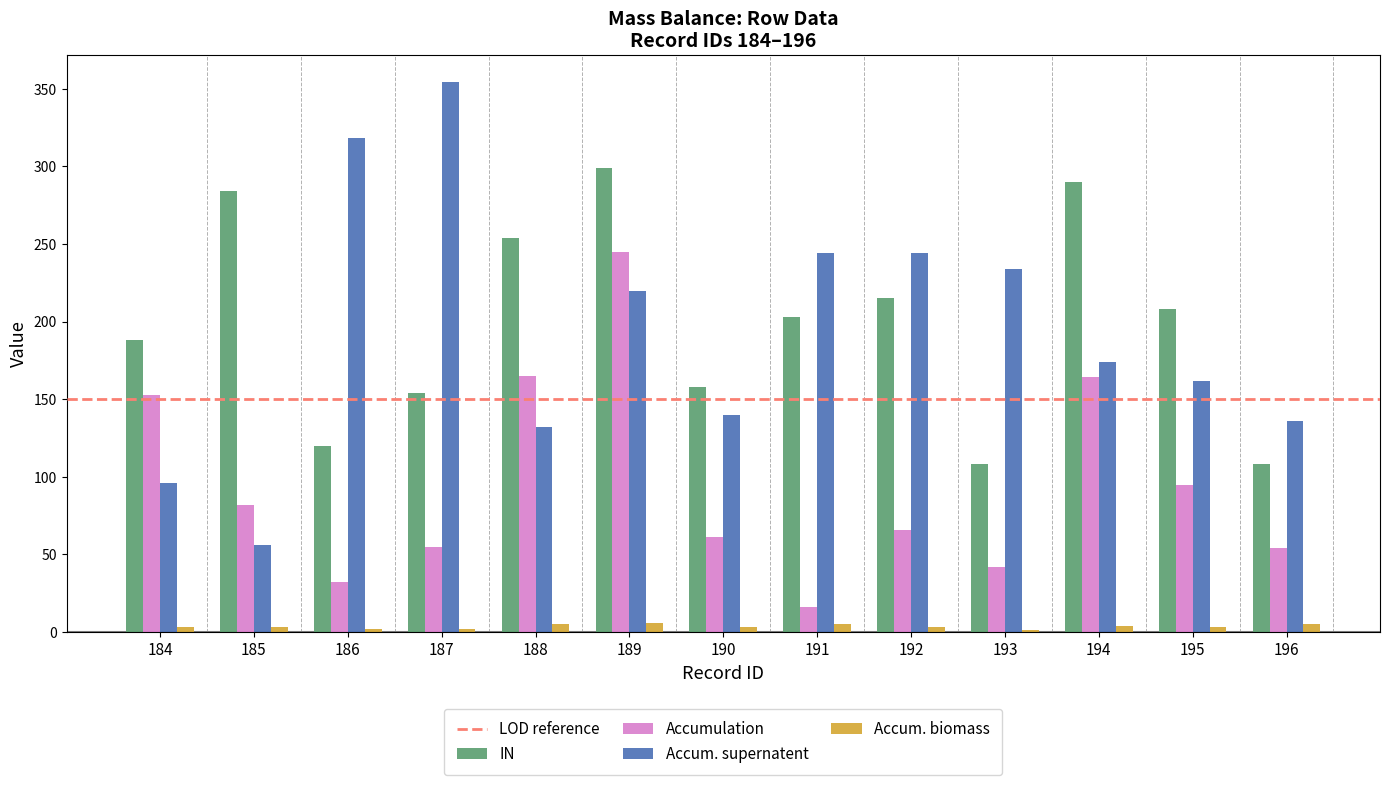

What is the difference between the Accum. biomass values at 195 and 191?

2